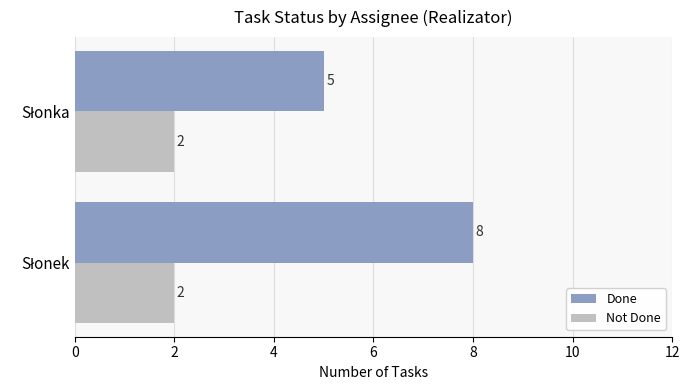

What is the maximum value for Done?

8